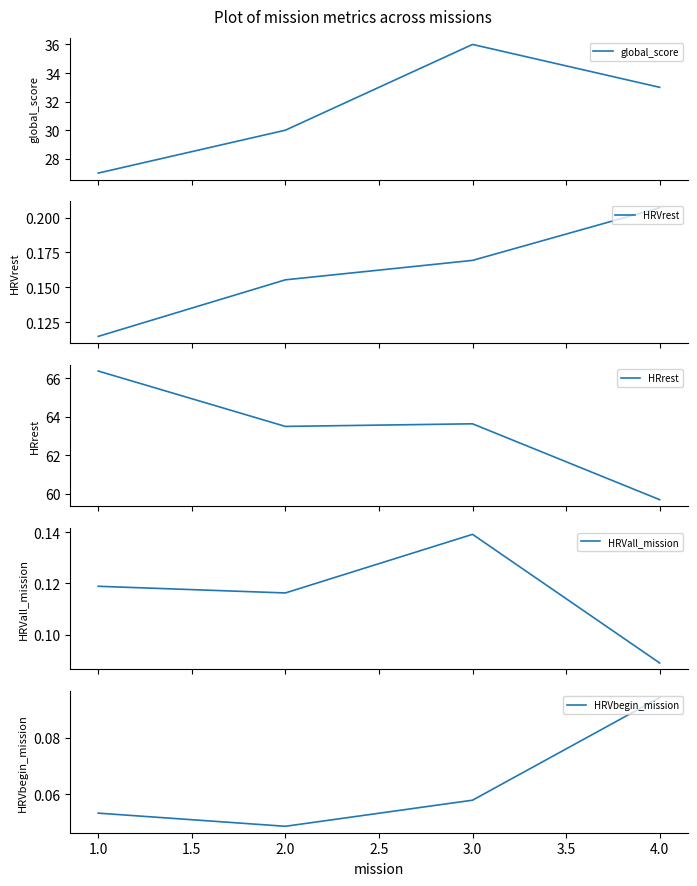

What is the lowest value of the global_score series?

27